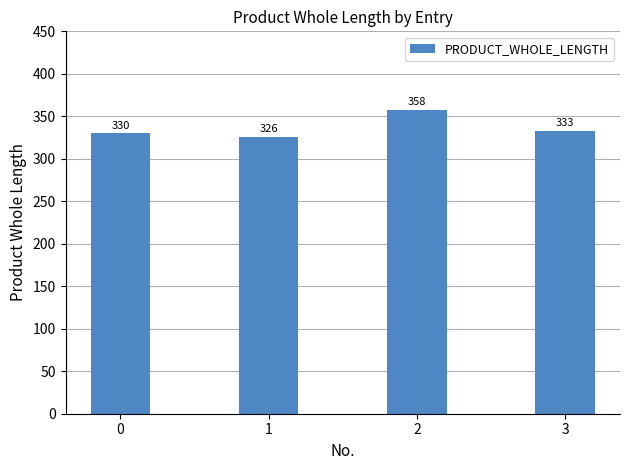

How many bars are there in total?

4